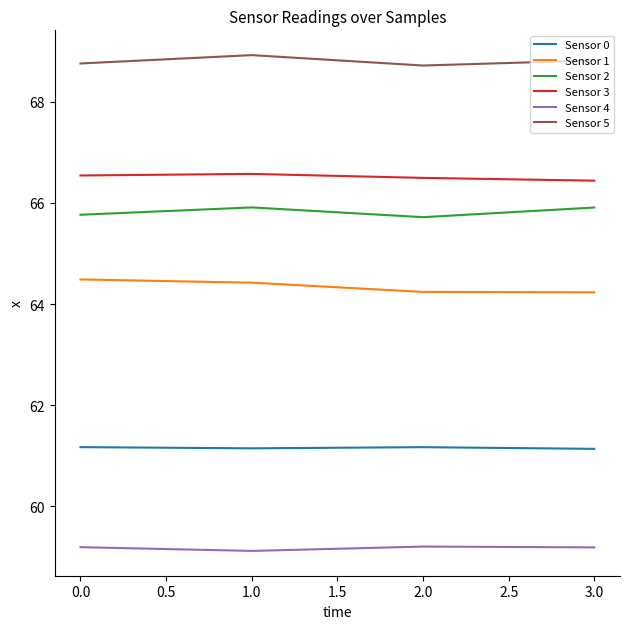

The value of Sensor 0 at 0.0 is 61.2. True or false?

True